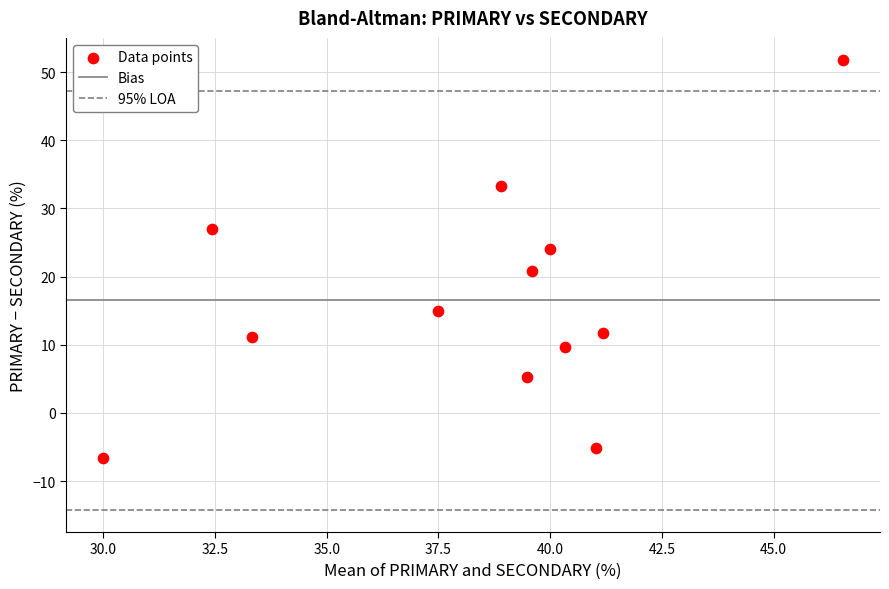

What Y value in the scatter plot is closest to 22?

20.8